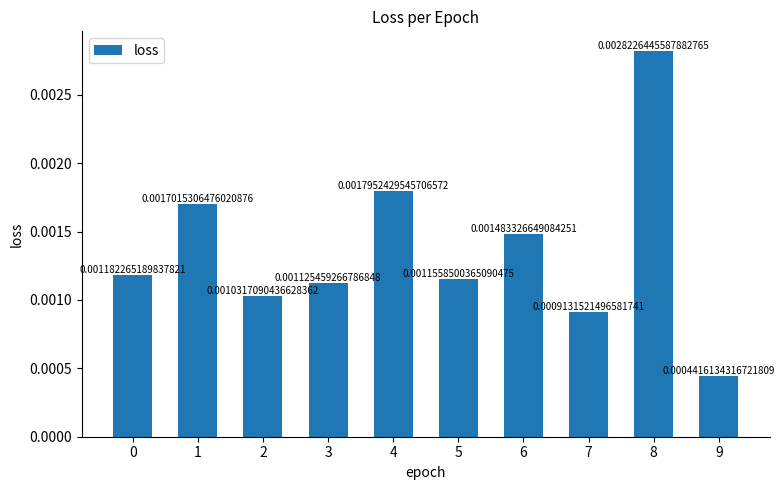

Between 0 and 6, which is larger?

6